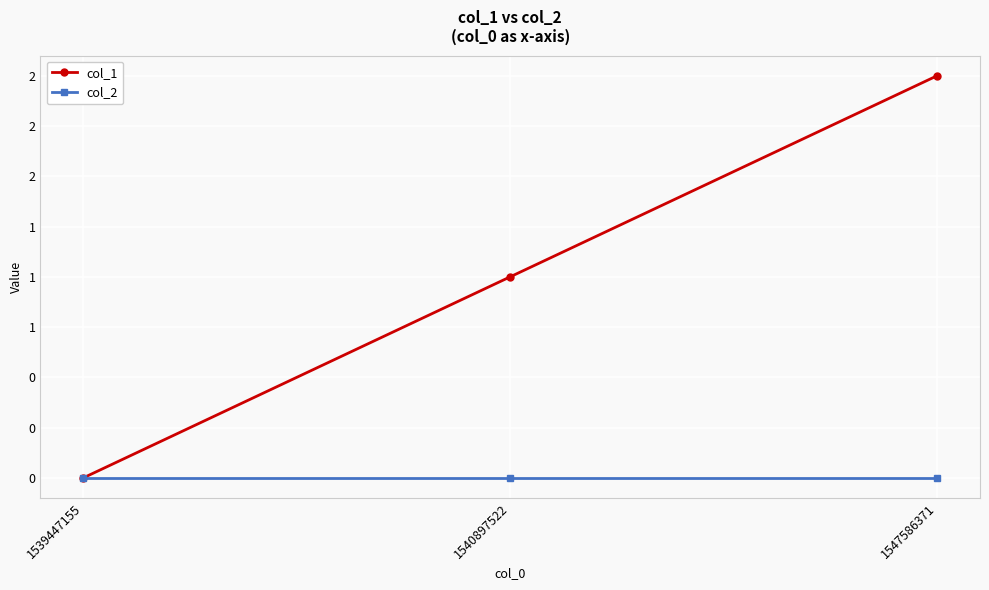

List the series in order of their overall mean, highest first.

col_1, col_2